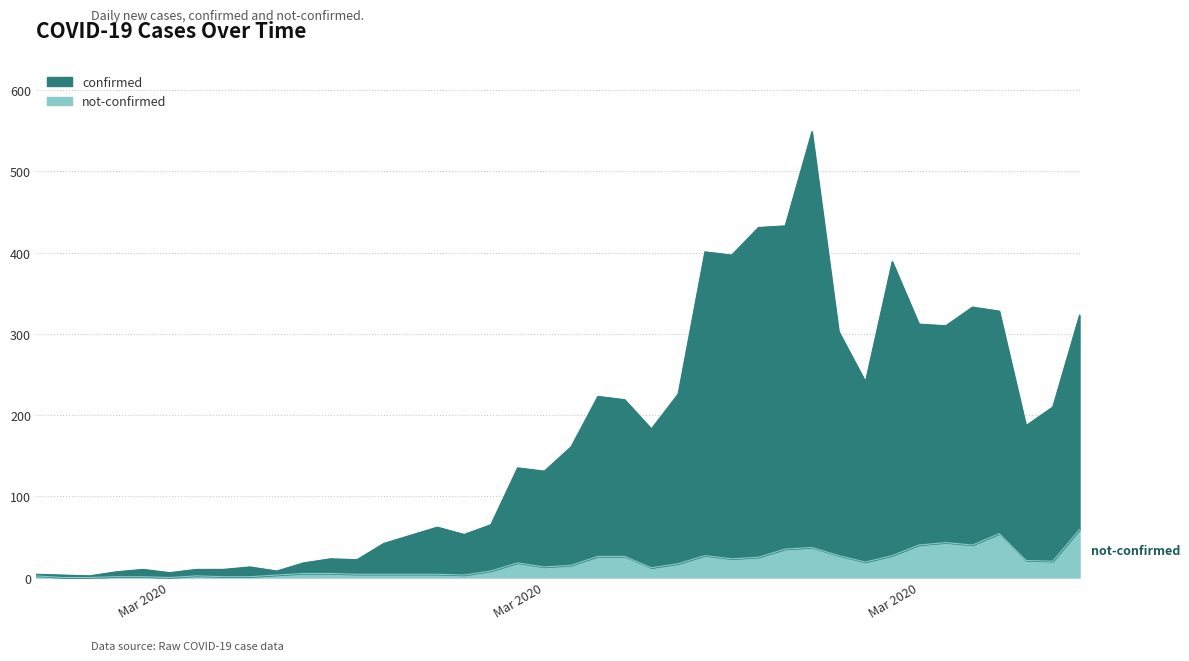

What are all the series names shown in the legend?

confirmed, not-confirmed